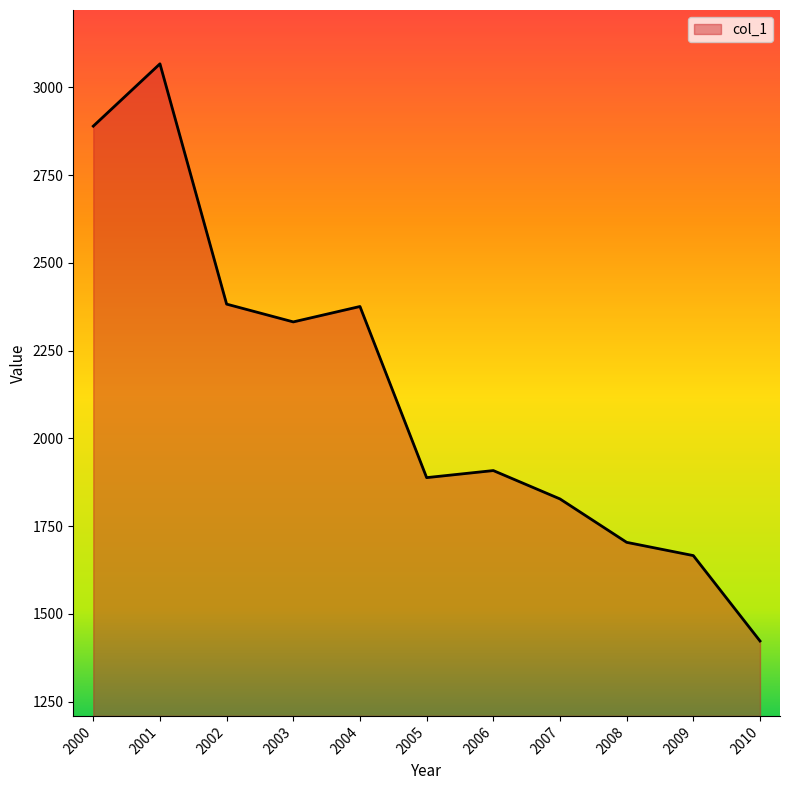

What is the change in value from 2001 to 2002?

-684.6